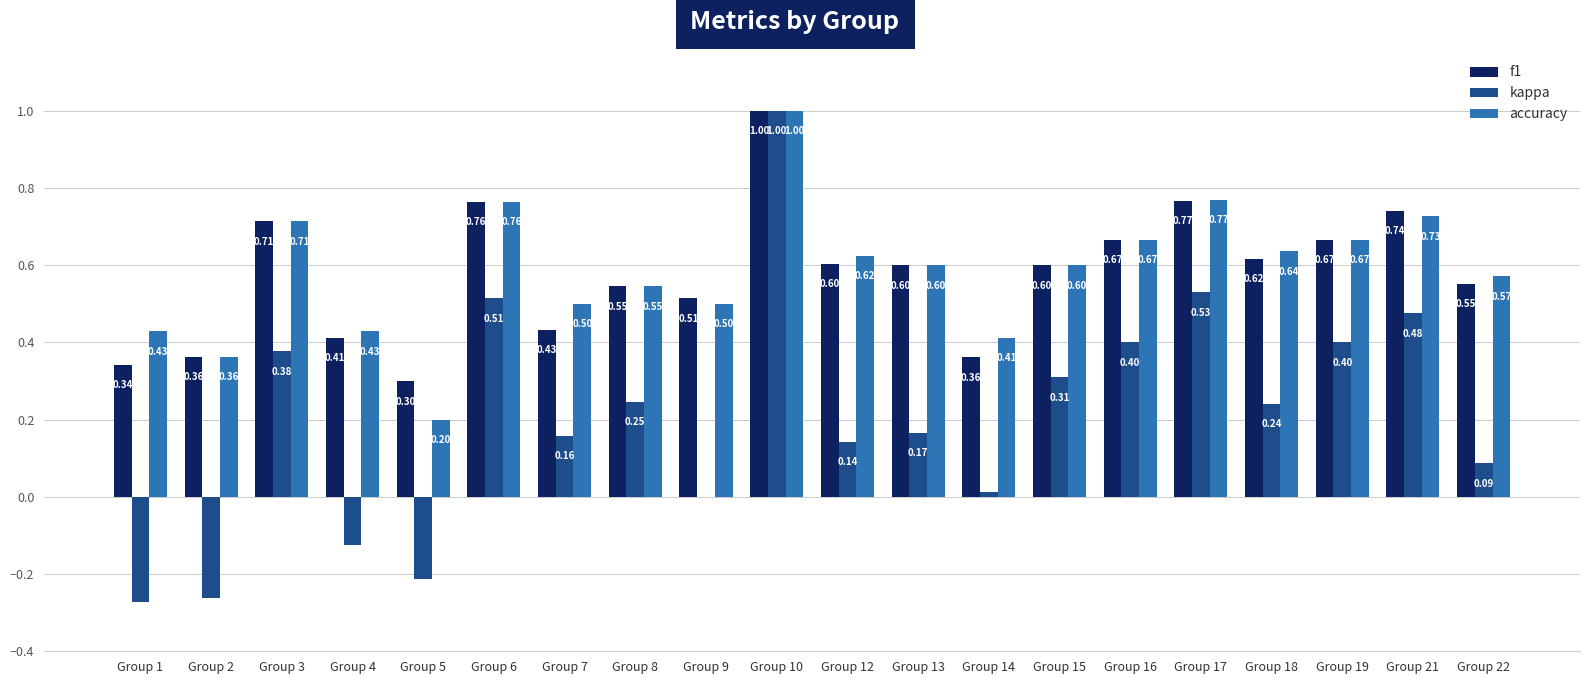

Which series has the largest total across all categories?

accuracy